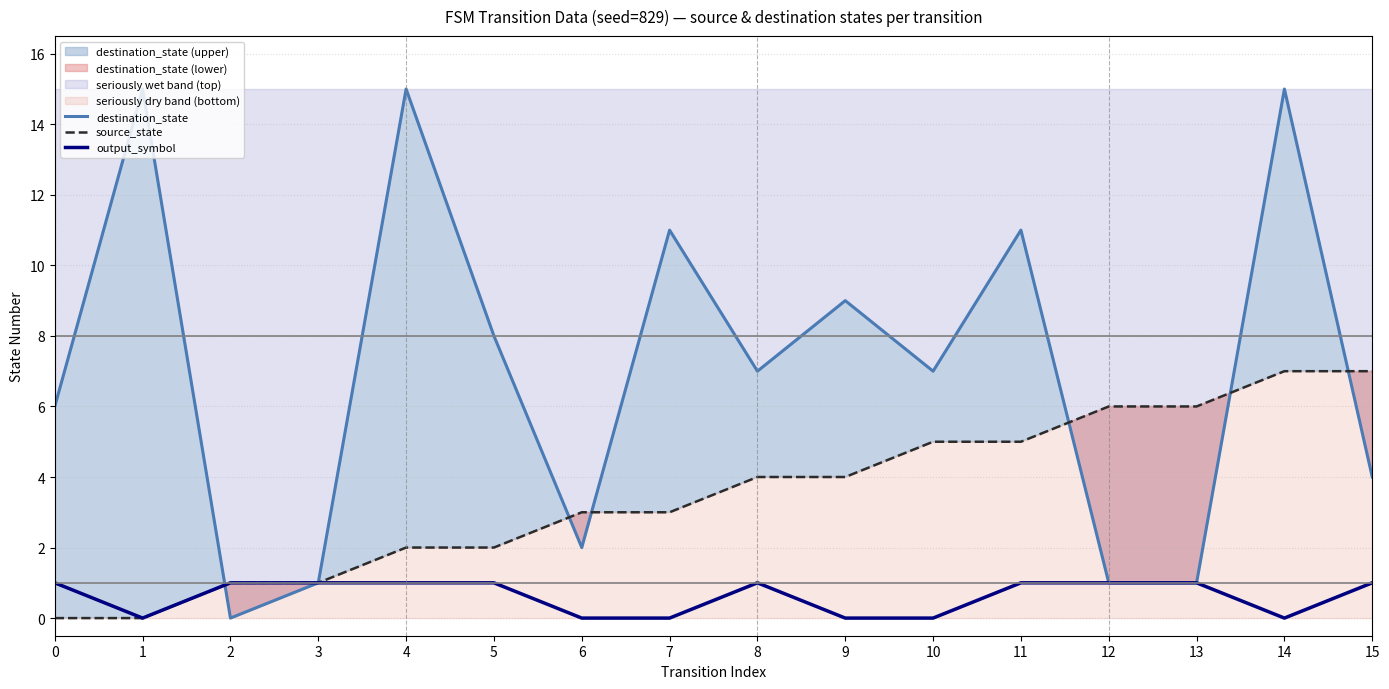

What is the value of the destination_state point at the 11th from the left?

7